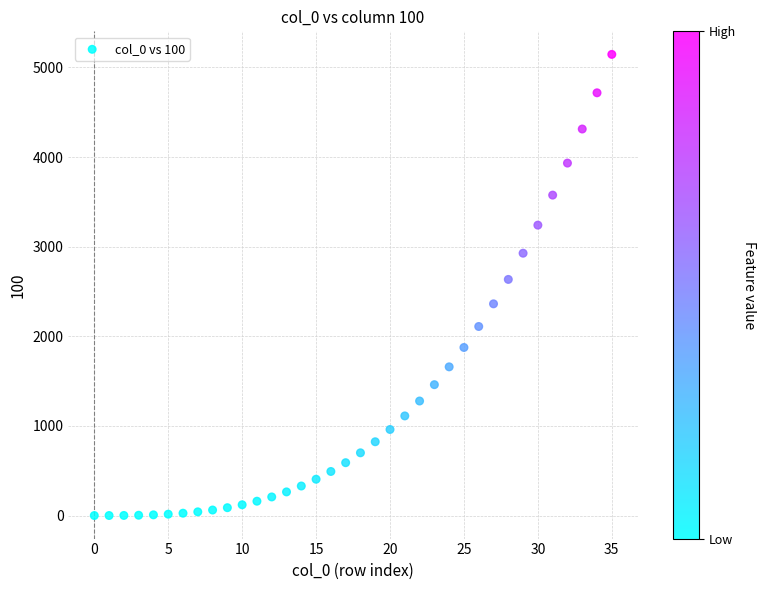

What is the range of Y values (max minus min)?

5145.0